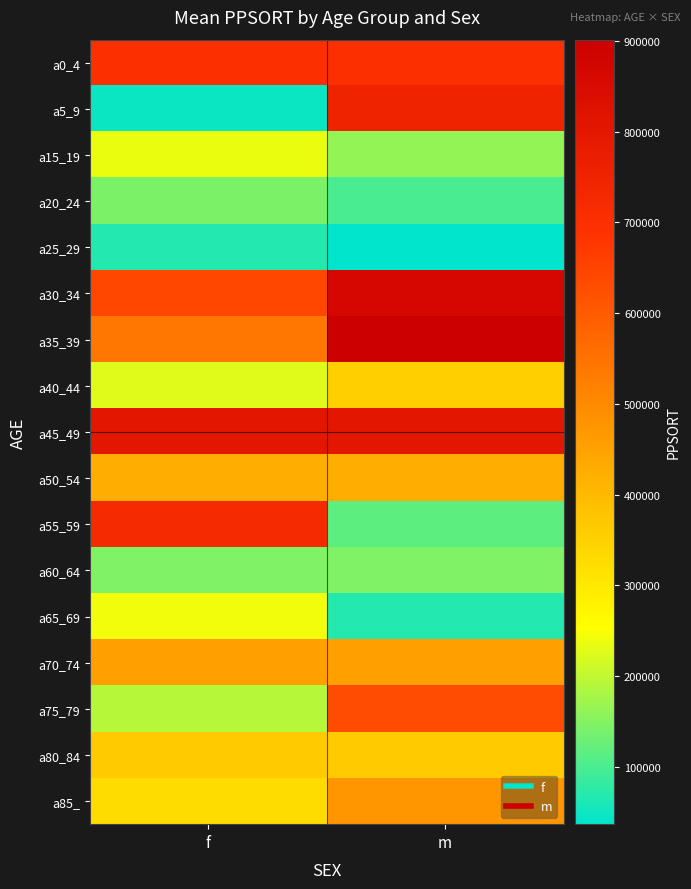

Which label corresponds to the smallest value in the chart?

m